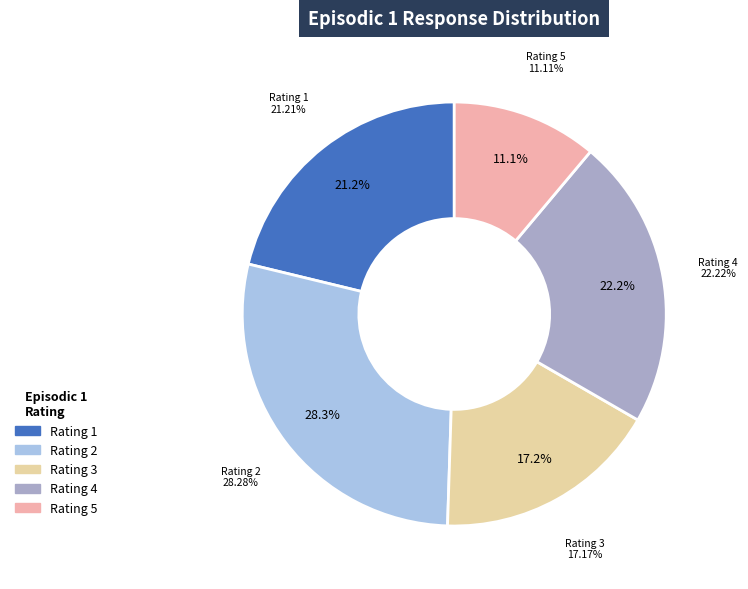

Is there any slice that represents more than half of the pie?

No